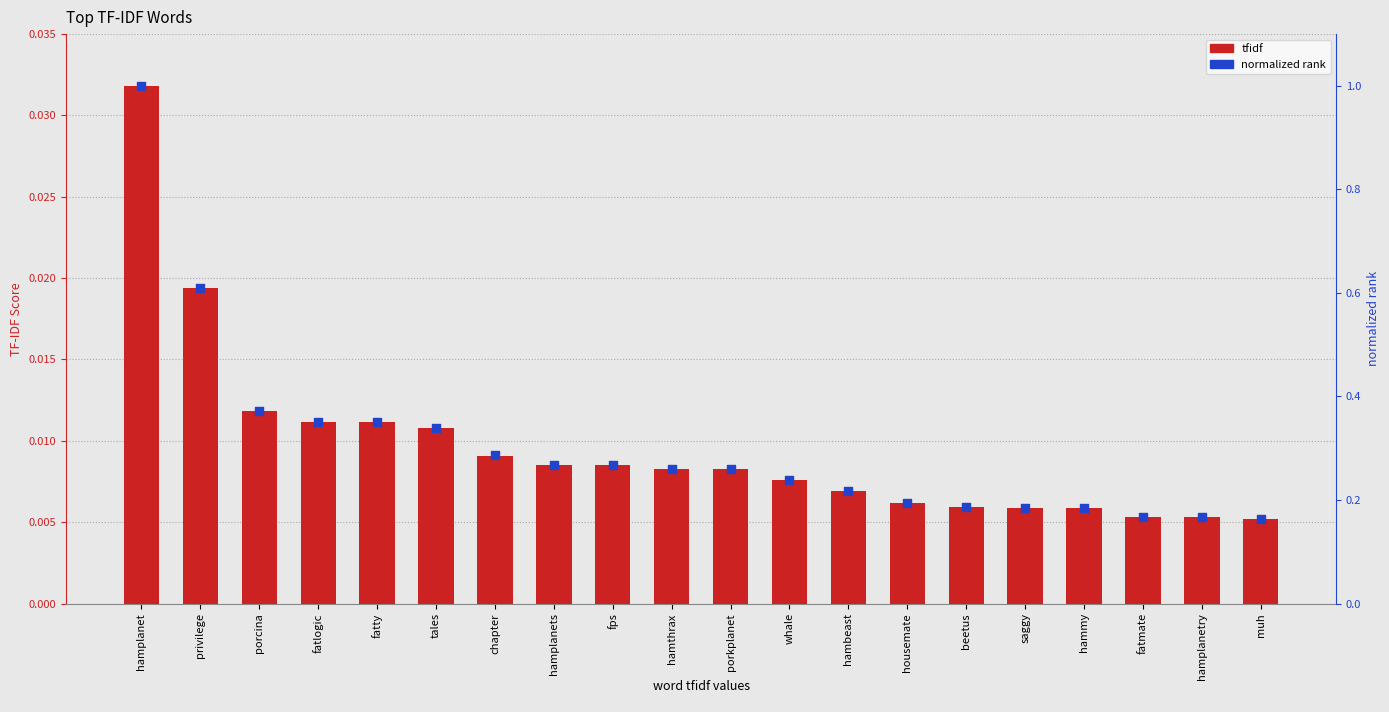

Which series has the largest total across all categories?

normalized rank